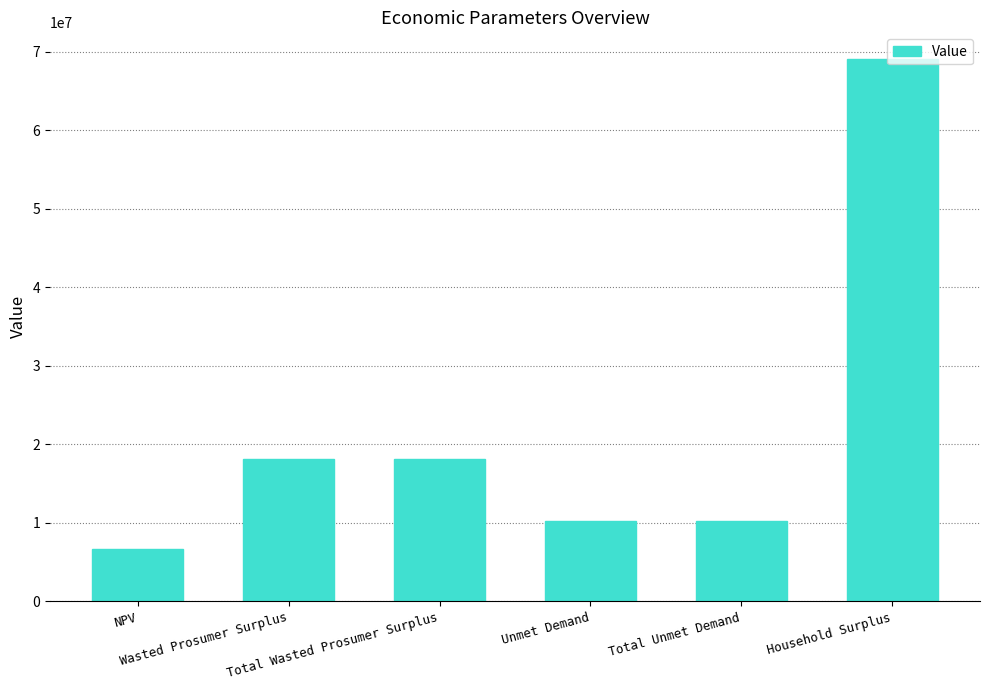

What is the label of the 3rd bar from the left?

Total Wasted Prosumer Surplus